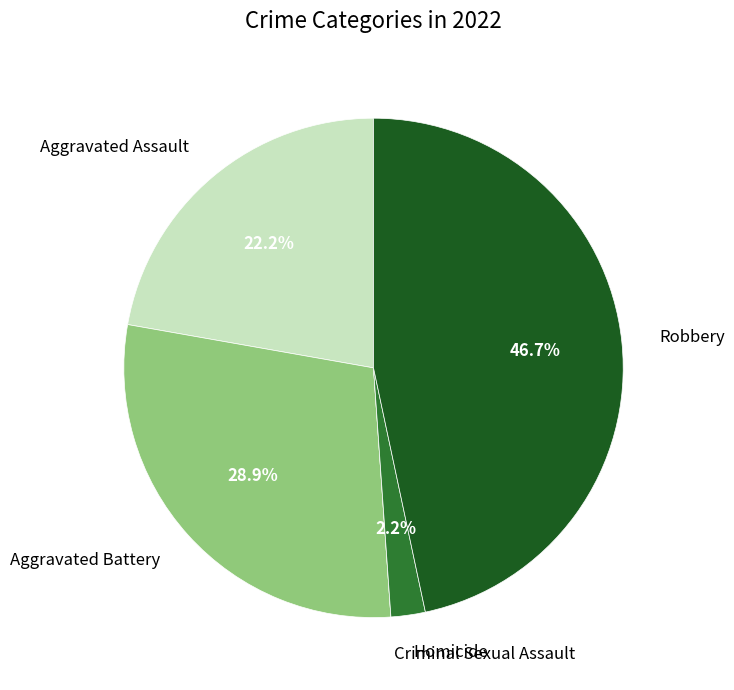

Is there a majority slice in this chart?

No